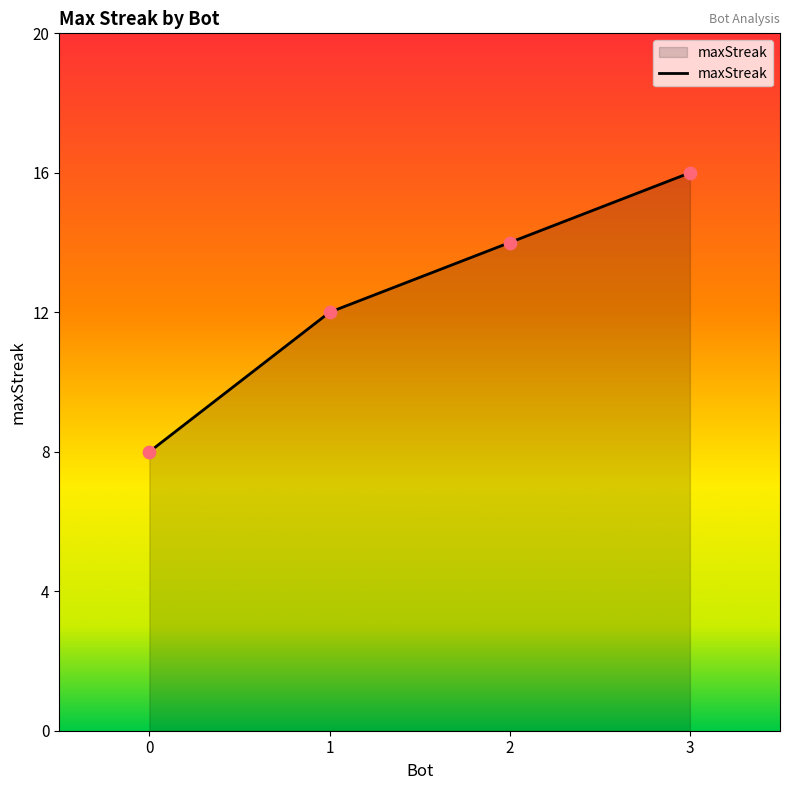

What is the change in value from 0 to 3?

+8